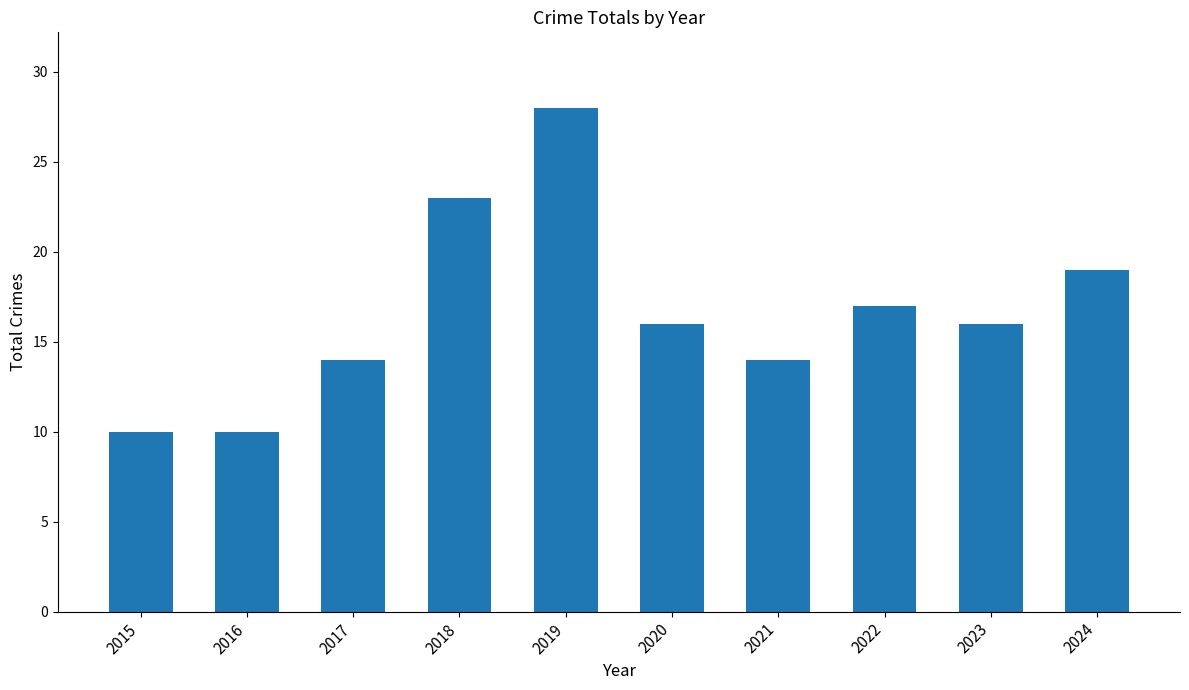

Reading left to right, what are all the values shown in this chart?

10	10	14	23	28	16	14	17	16	19